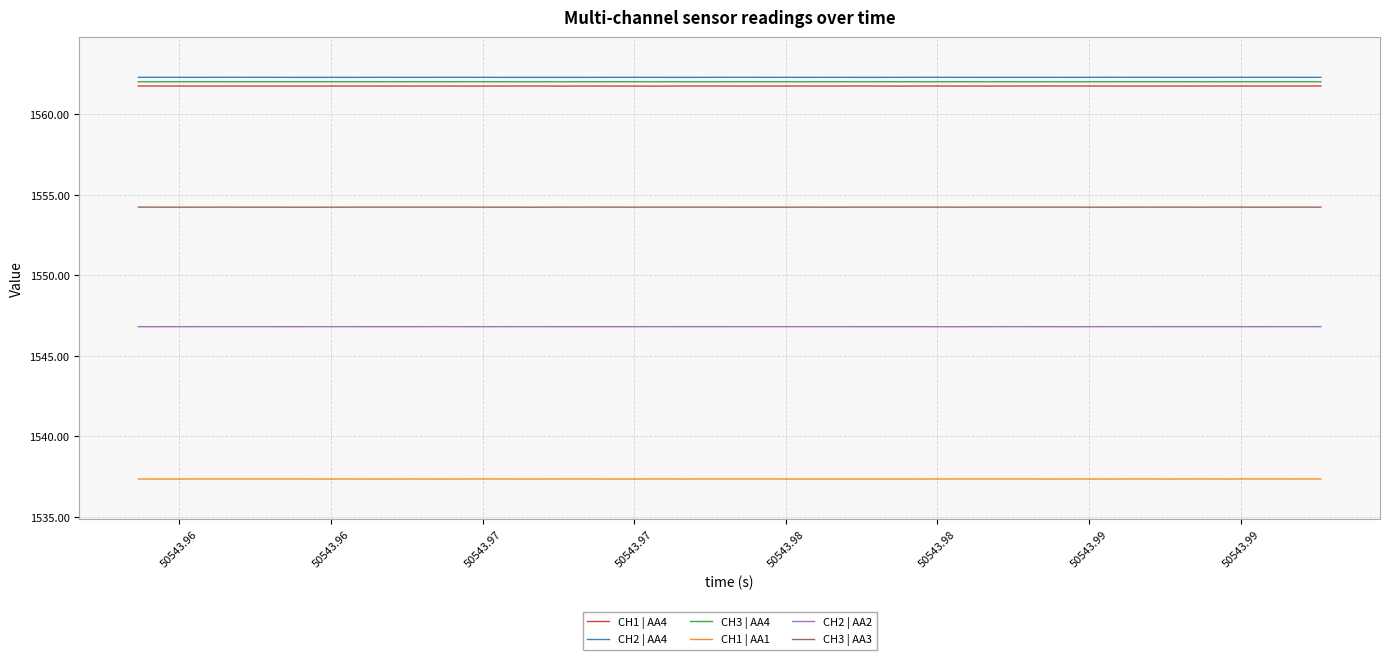

True or false: CH1 | AA4 and CH2 | AA4 intersect in this chart.

False